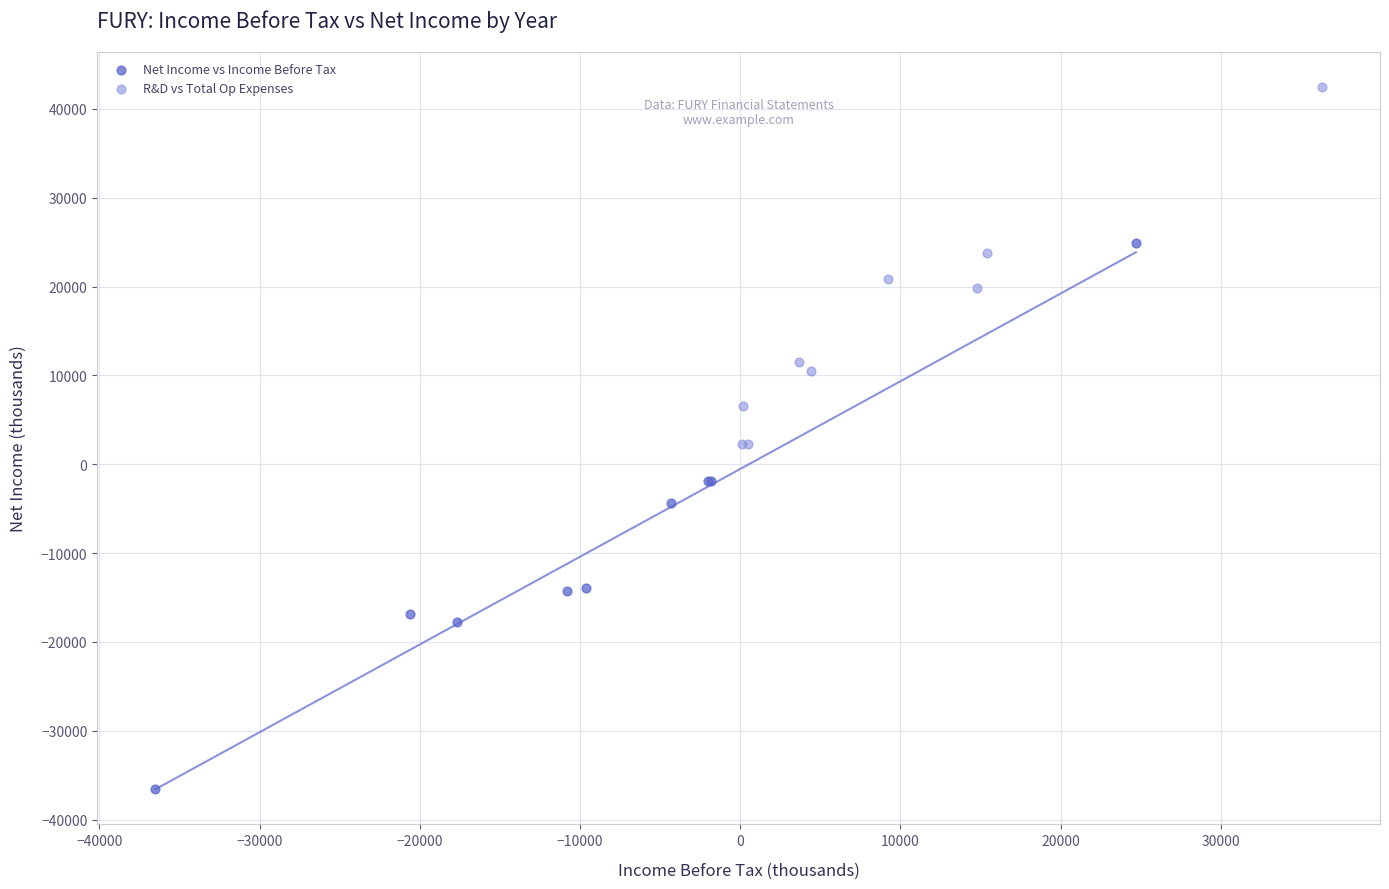

What are all the series names shown in the legend?

Net Income vs Income Before Tax, R&D vs Total Op Expenses